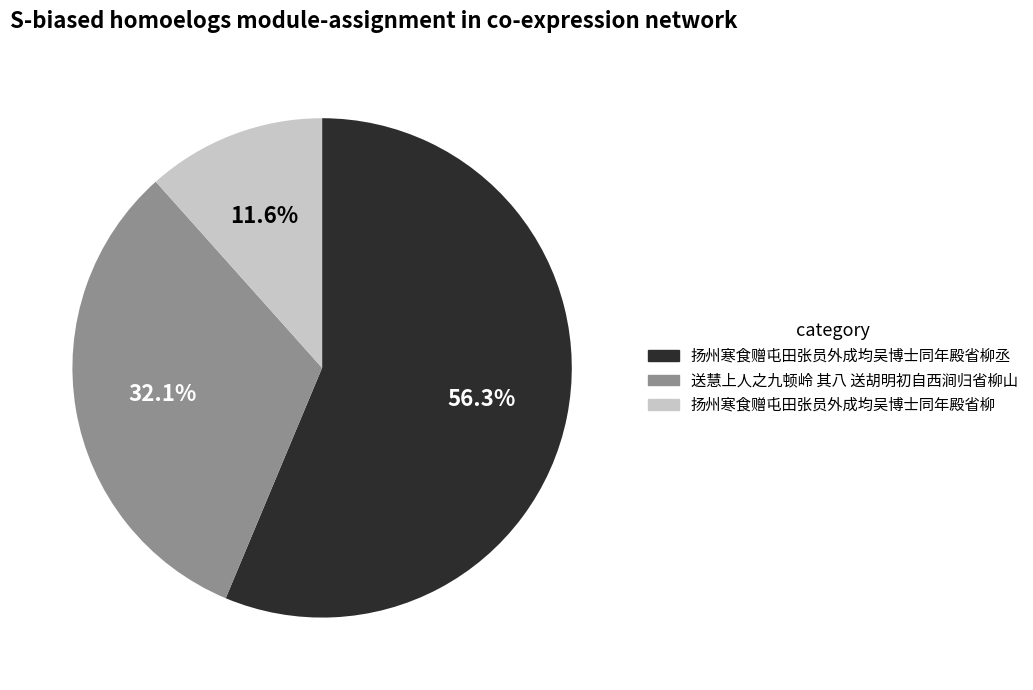

The 扬州寒食赠屯田张员外成均吴博士同年殿省柳丞 slice represents 69% of the pie. True or false?

False